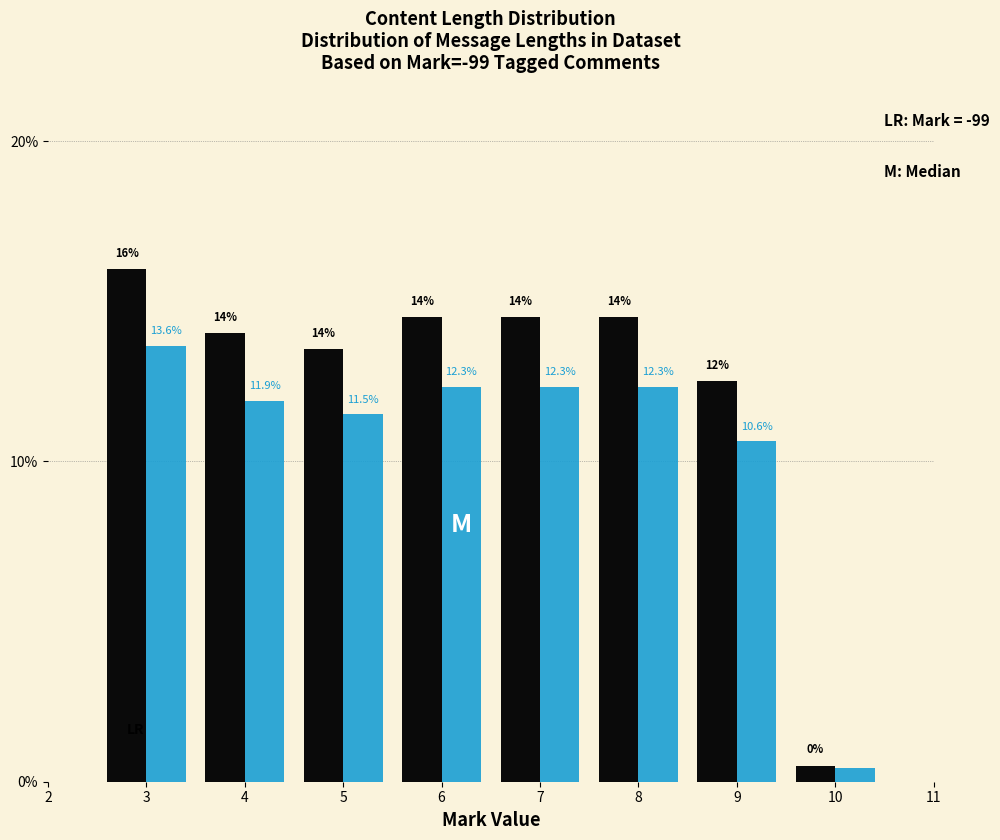

At which category is the sum across all series the highest?

3